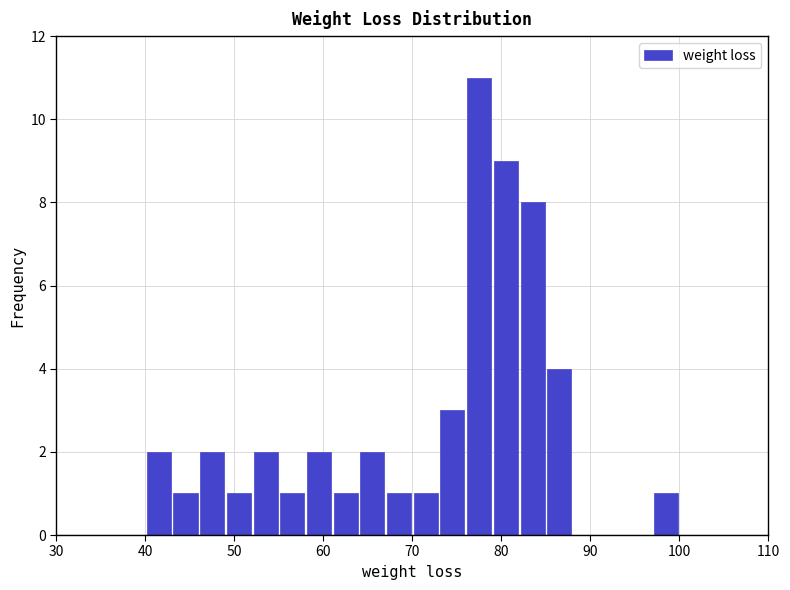

Around what value on the x-axis is the tallest bar? Give the approximate position of its centre, as read against the axis.

78